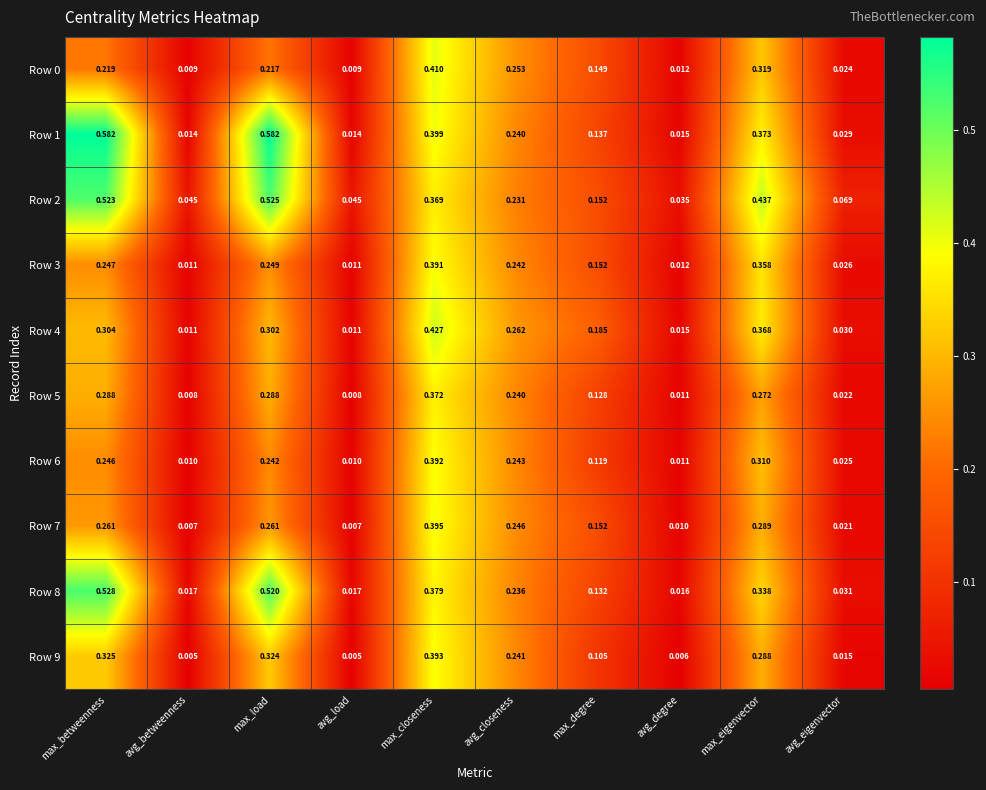

At which category is the sum across all series the highest?

max_closeness